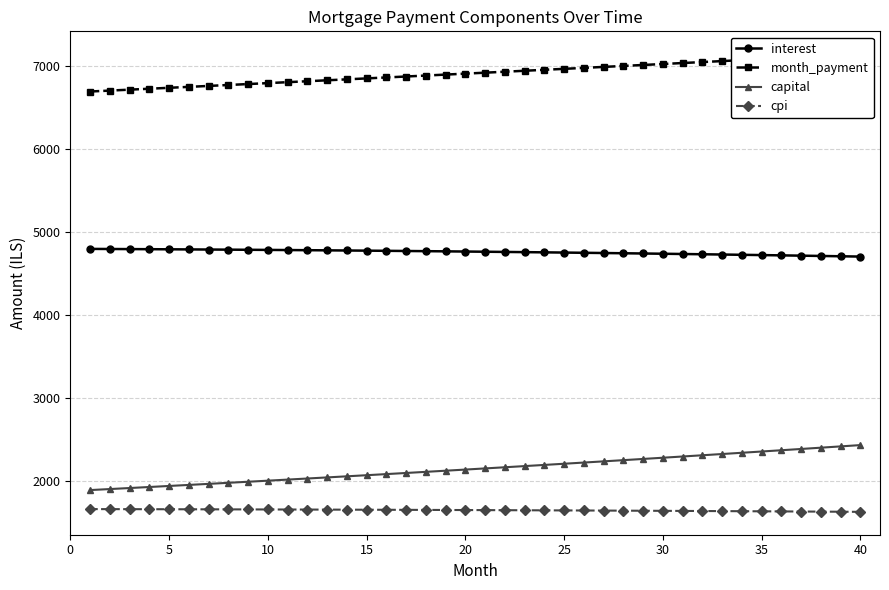

What is the average value of the interest series?

4762.1